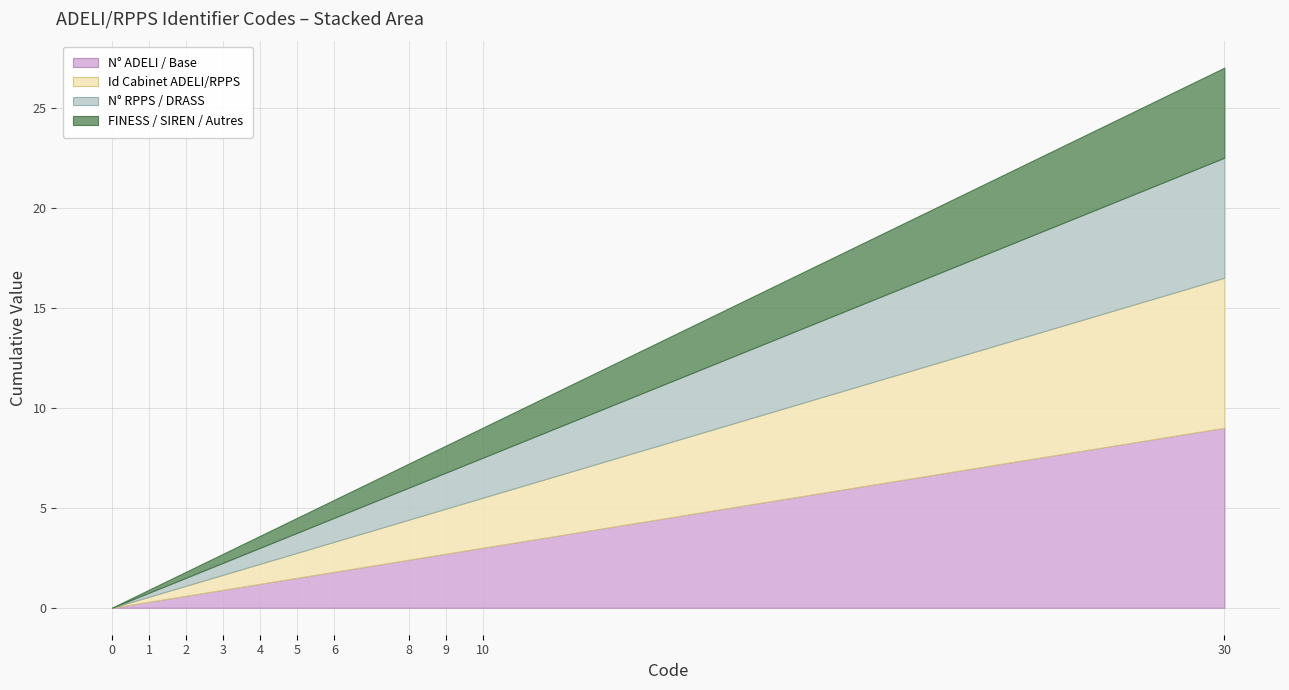

Between 8 and 10, which is larger?

10